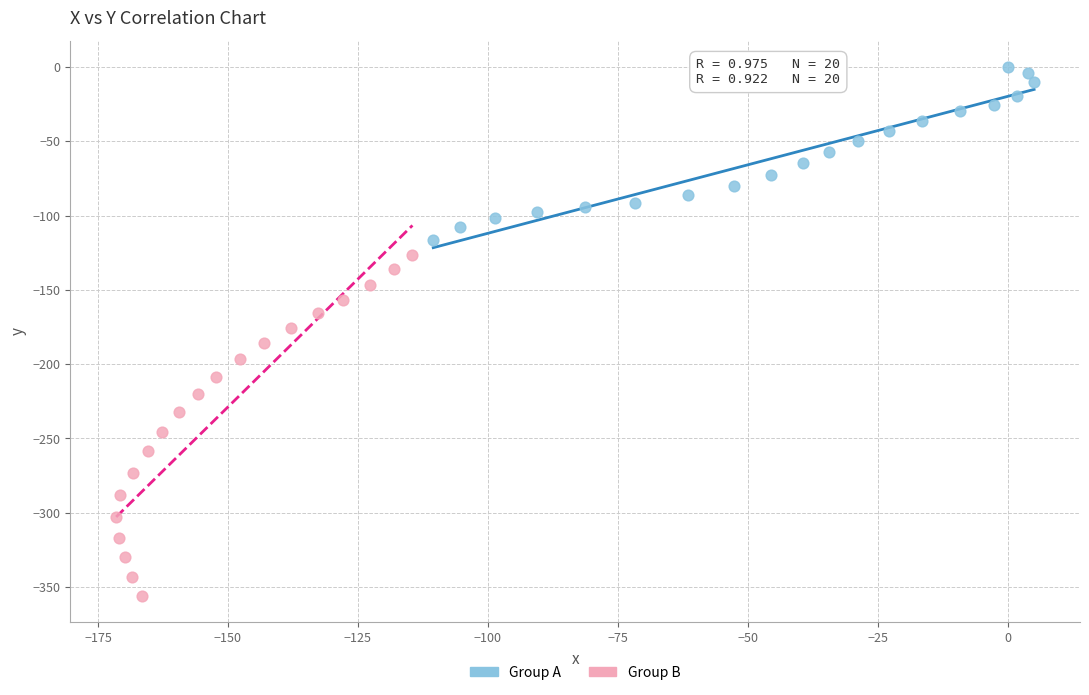

Which series has the largest Y range (max minus min)?

Group B